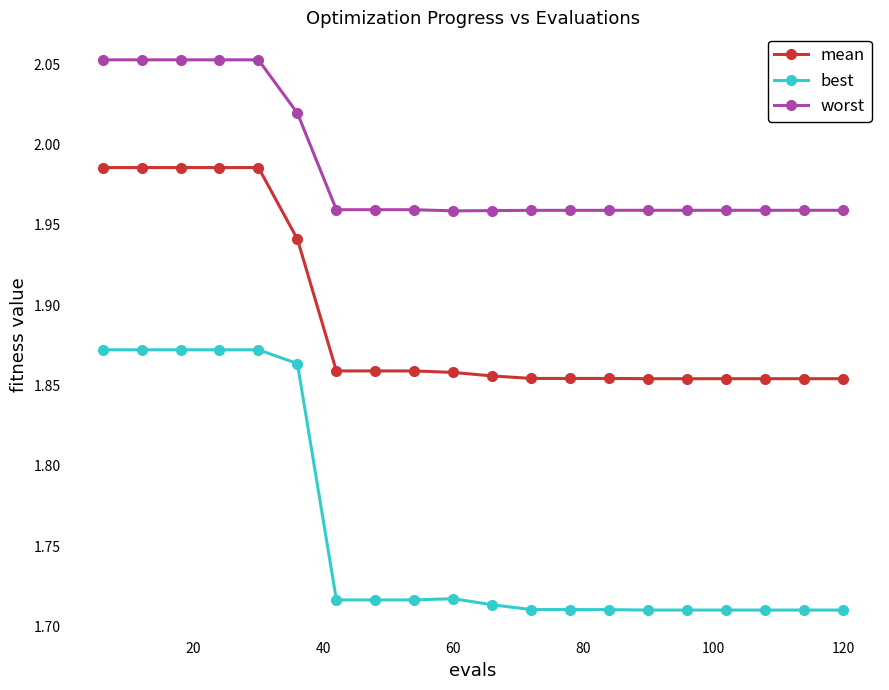

What is the difference between the second highest and minimum values in the best series?

0.2